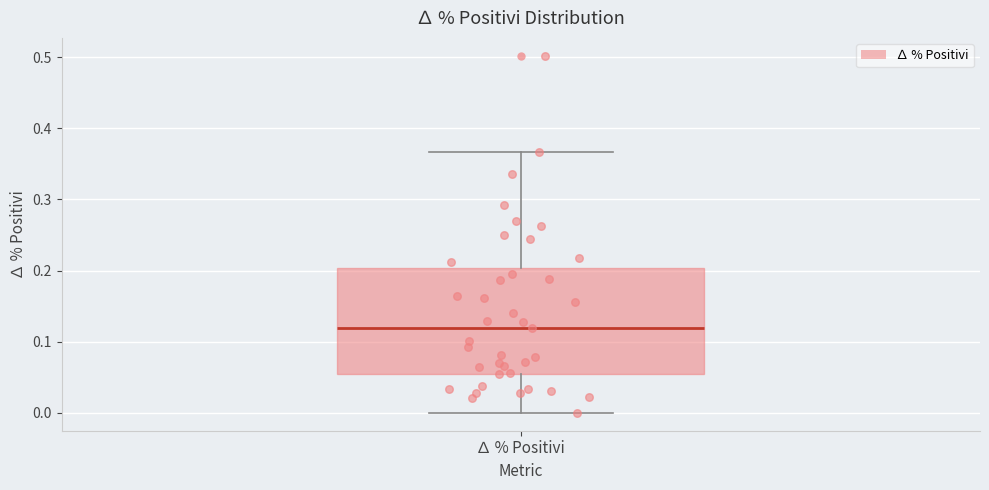

Read this box plot against the y-axis: the position of the median line, the range covered by the box, and the ends of both whiskers. The values are not printed on the chart, so give them approximately, as read against the axis.

median 0.12, box 0.06 to 0.20, whiskers 0.00 to 0.37